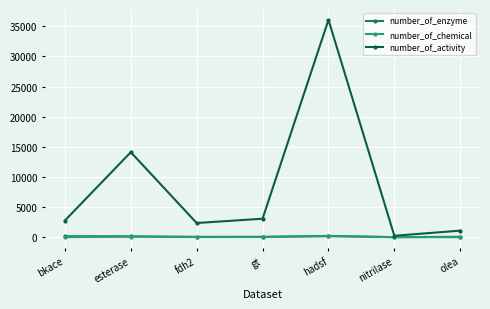

Which series changed the most between esterase and gt?

number_of_activity